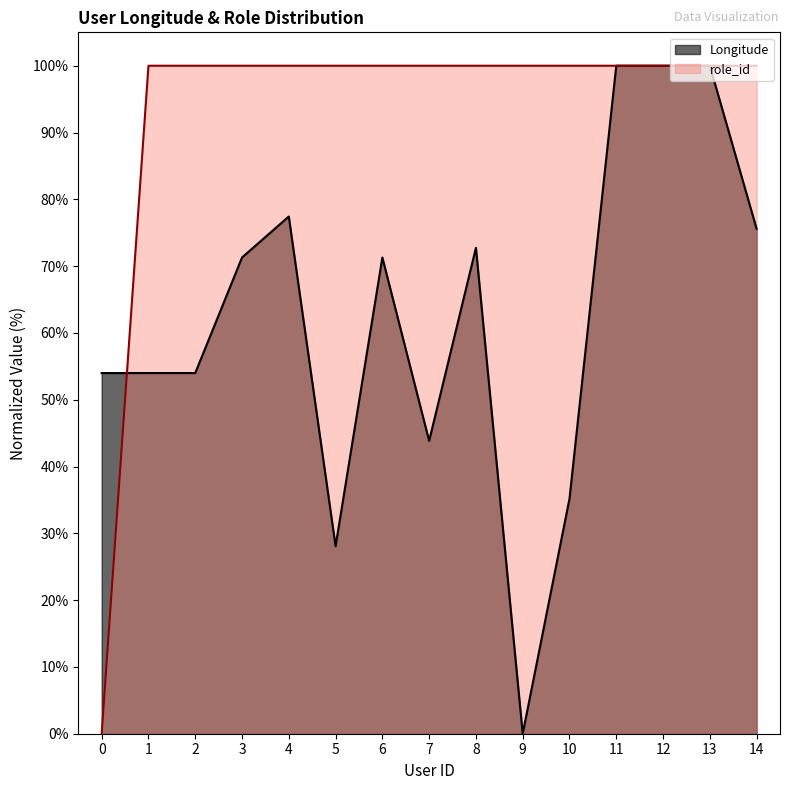

Between 3 and 5, which is larger?

3